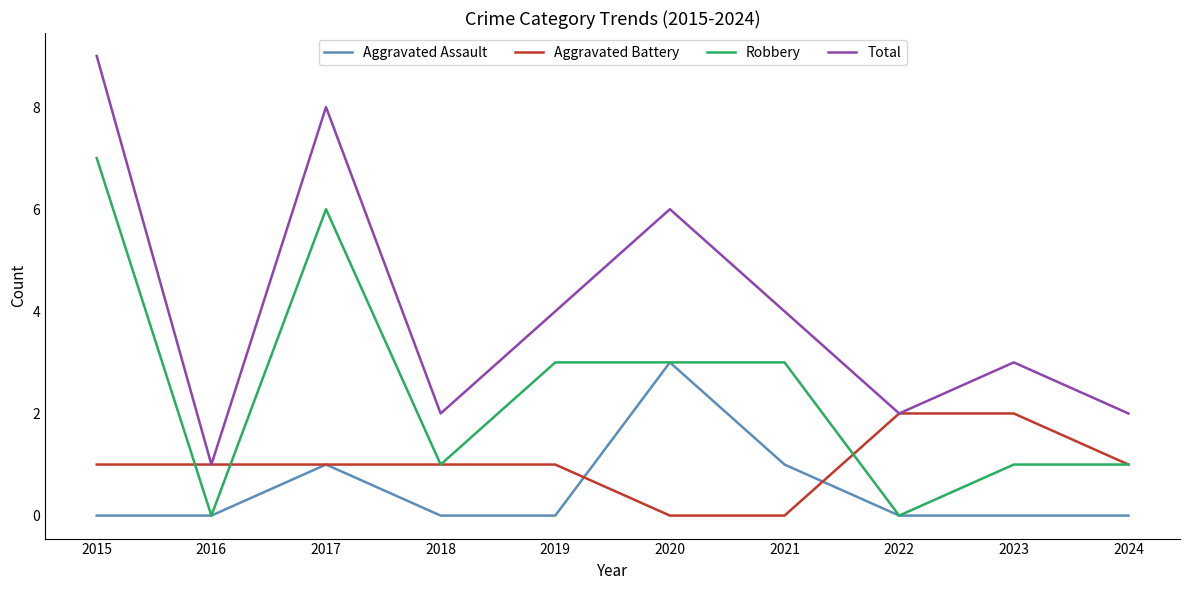

What is the sum of all Total values?

41